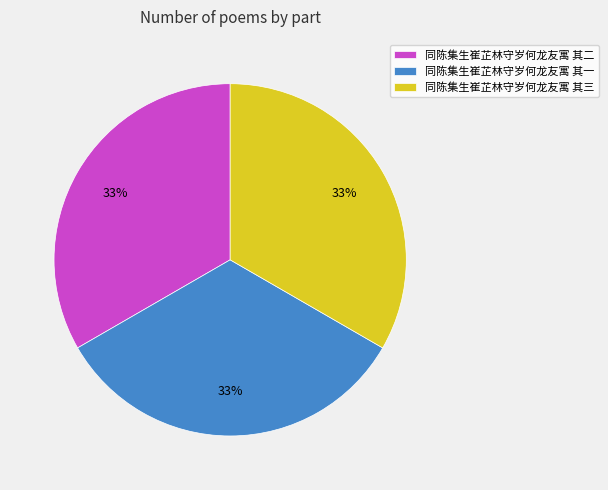

How many segments does this pie chart have?

3